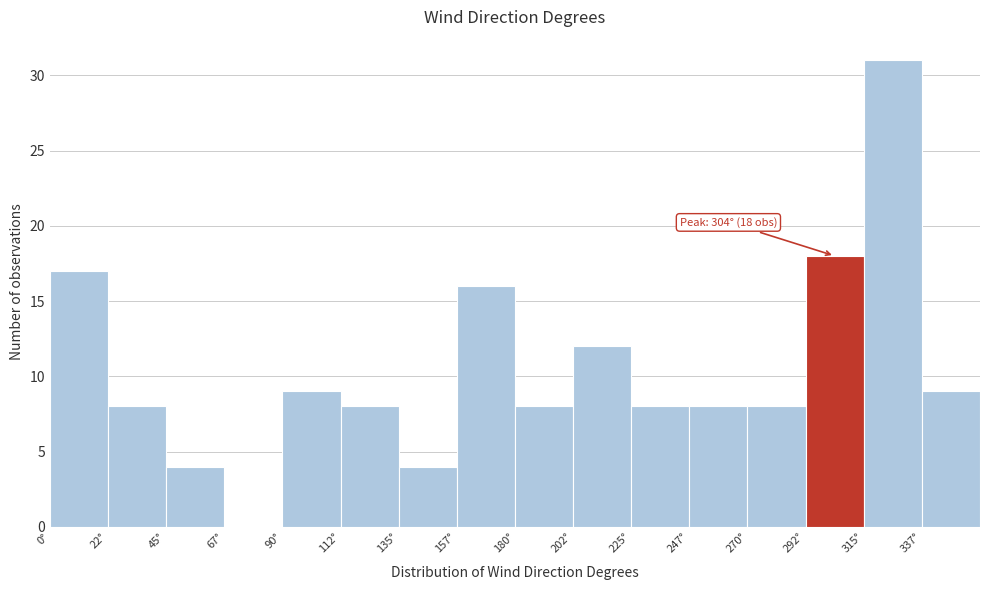

Over which range of the x-axis is the bar tallest?

315.0 to 337.5